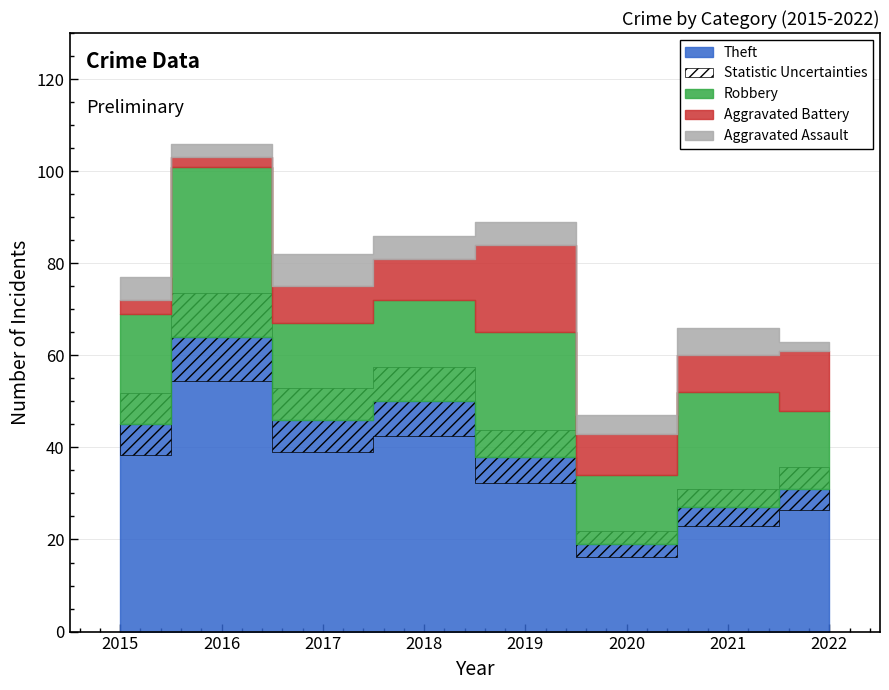

At 2021, list the series in order from largest to smallest.

Theft, Robbery, Aggravated Battery, Aggravated Assault